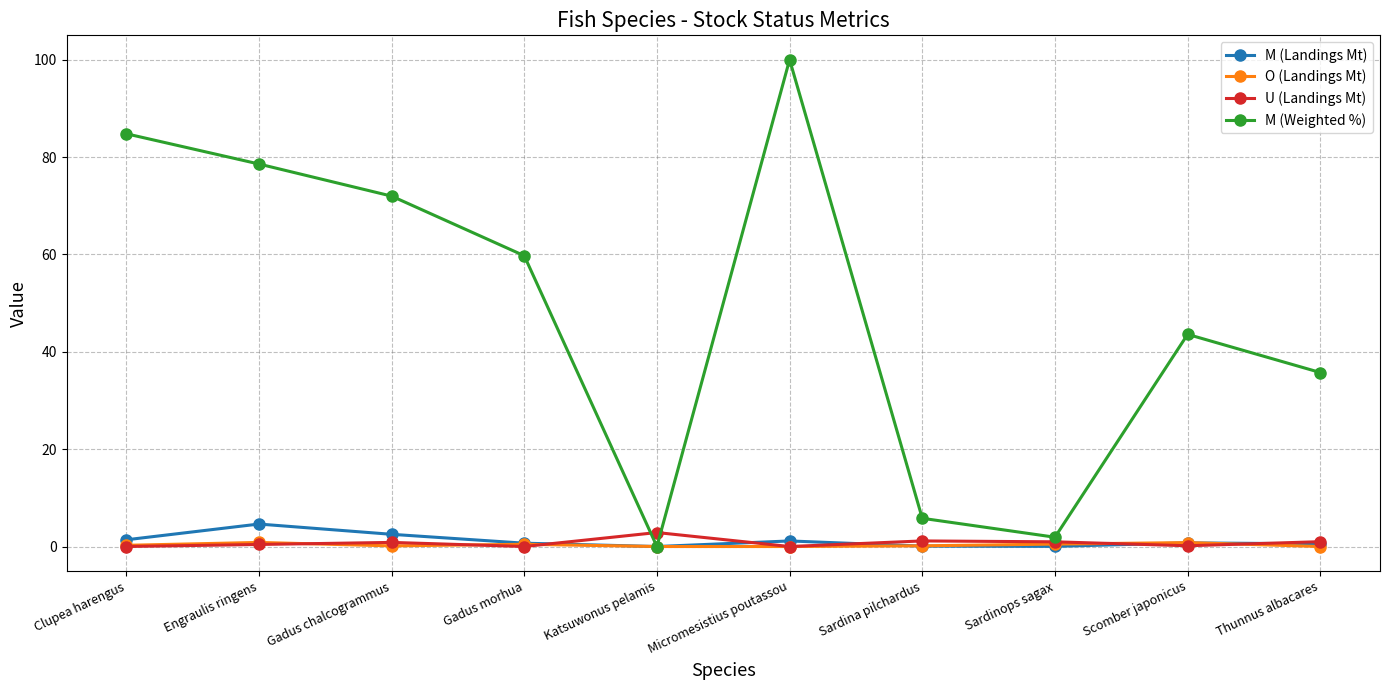

In M (Weighted %), how many points are higher than both neighbors (excluding endpoints)?

2